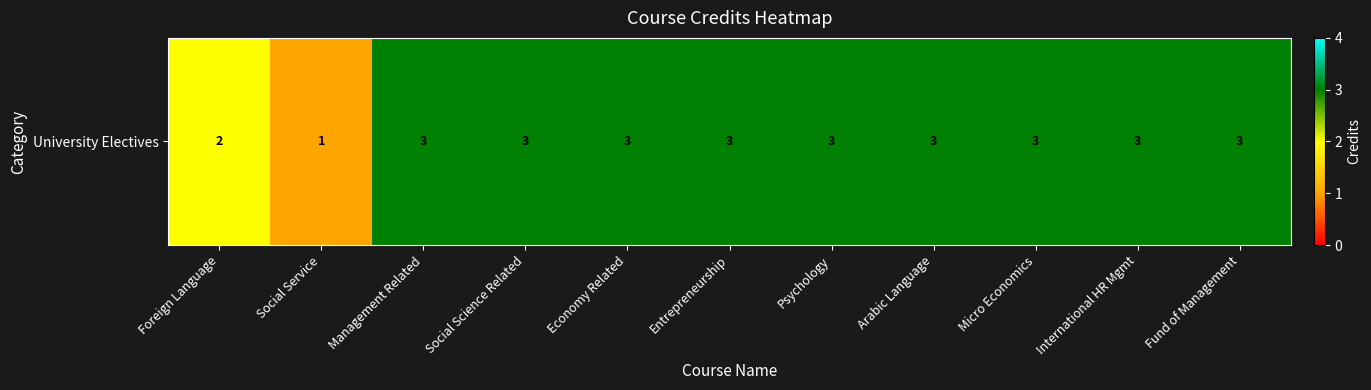

Which category has the lowest value across all series?

Social Service